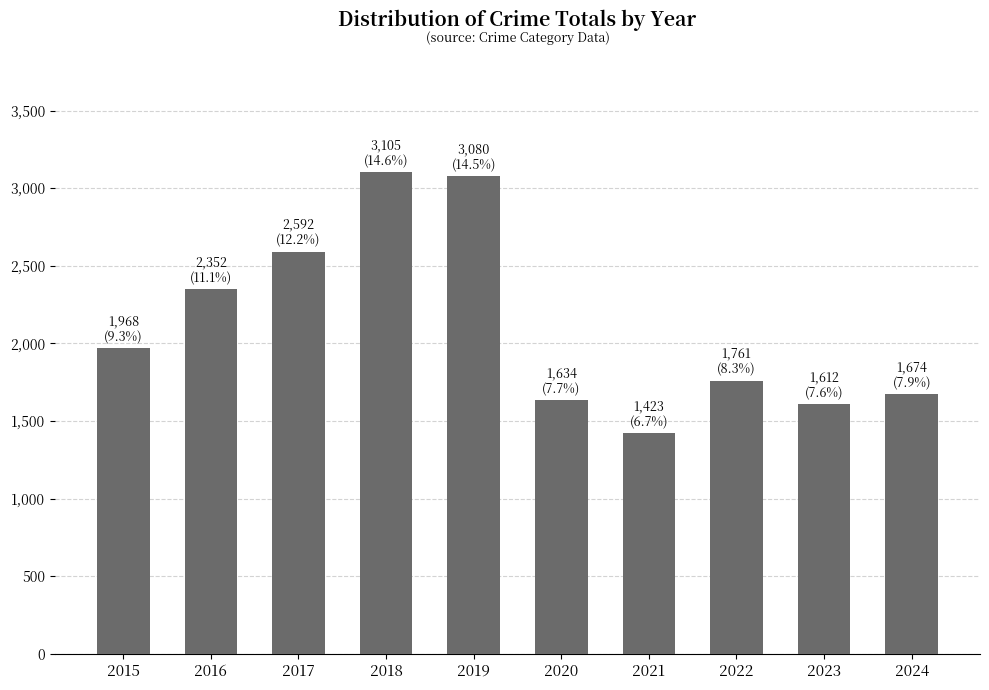

Is it true that the value at 2017 is 2592?

True